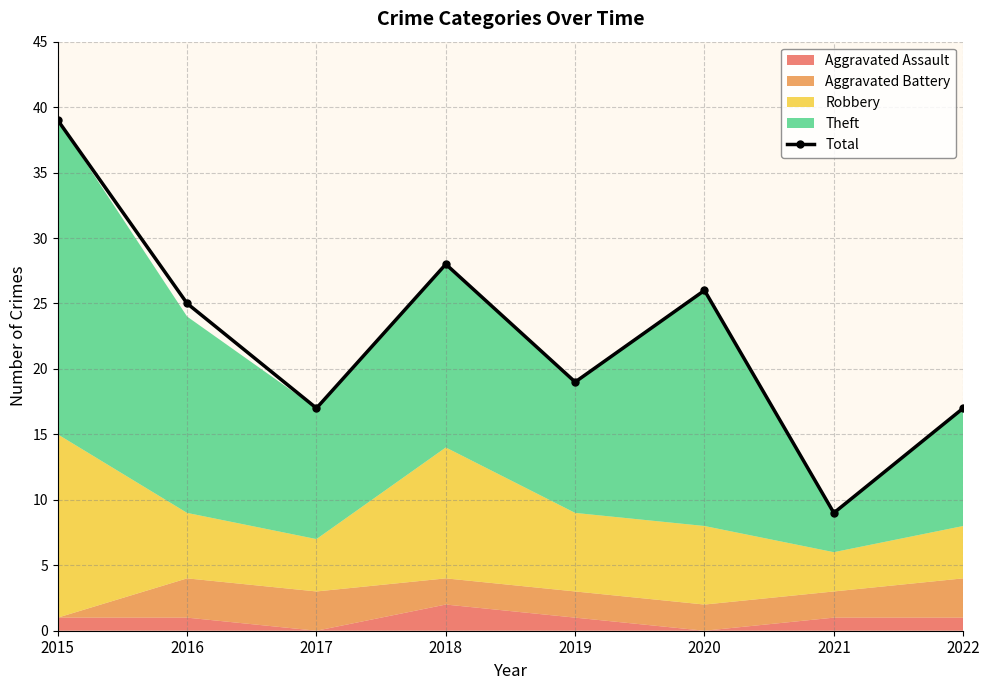

Count the number of categories in the chart.

8